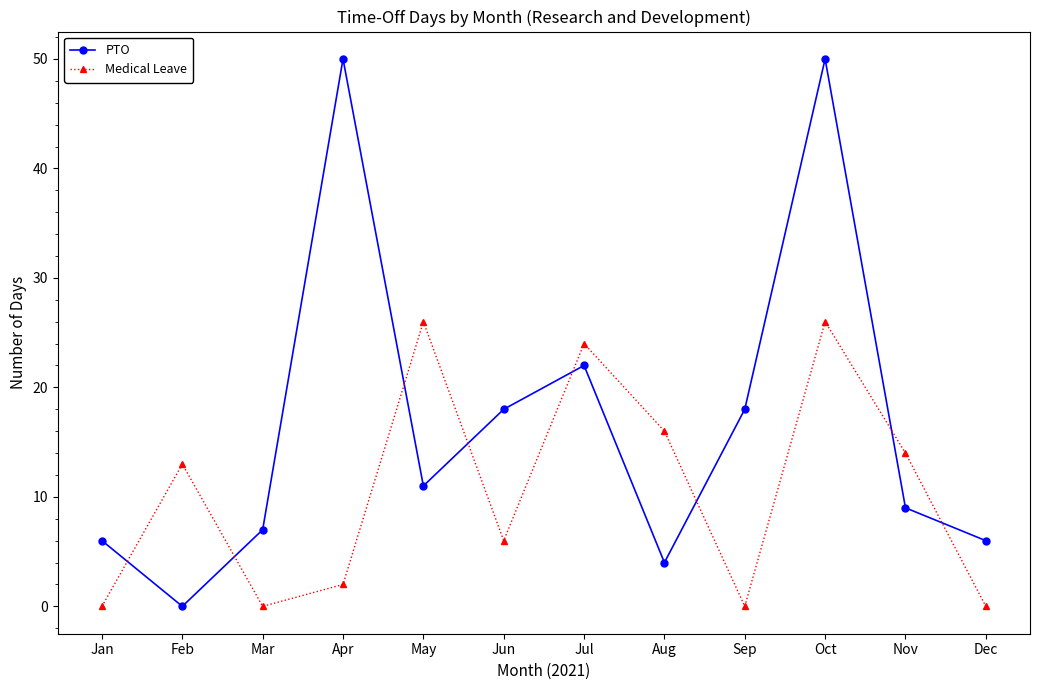

Is it true that PTO equals 50 at Oct?

True